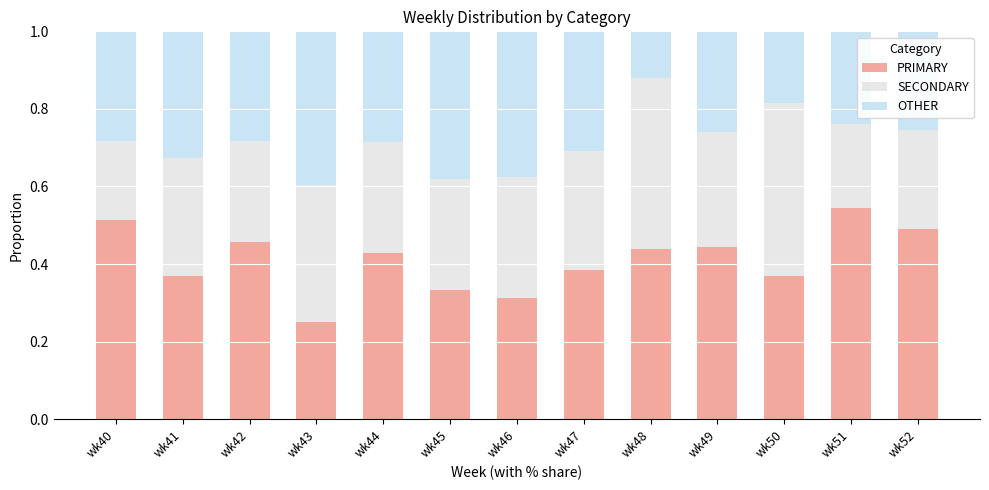

What is the sum of all PRIMARY values?

5.3